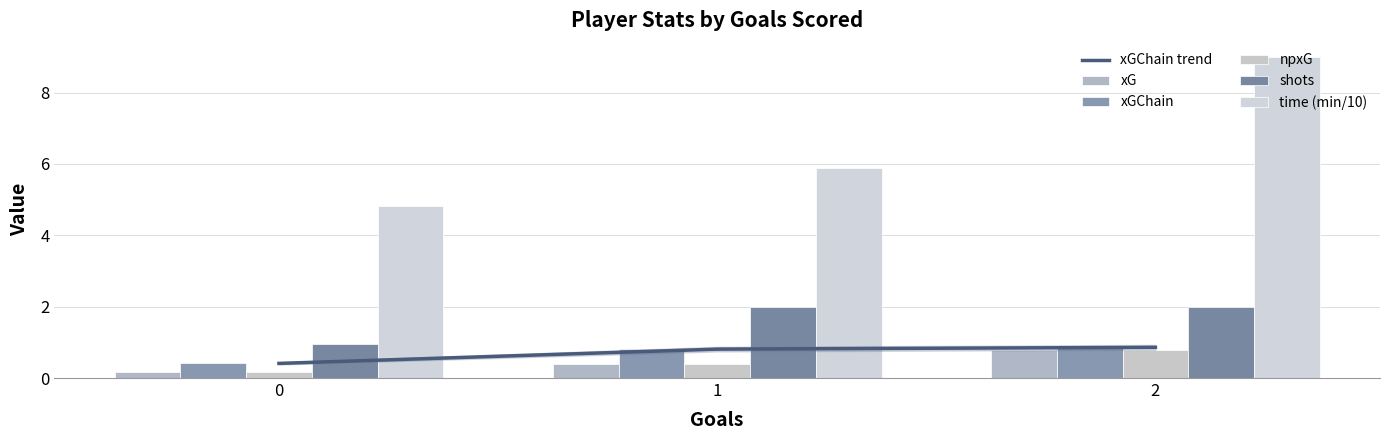

What is the difference between the highest and lowest values at 0?

4.7